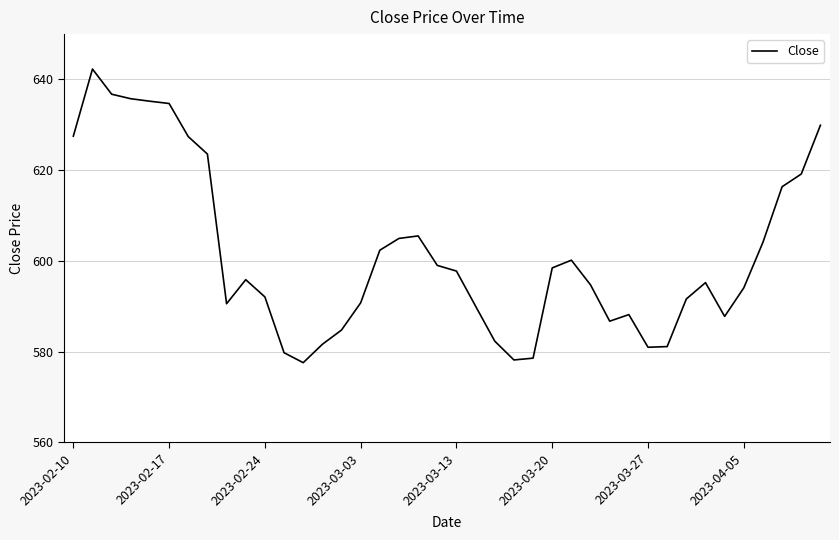

Count the number of categories in the chart.

40